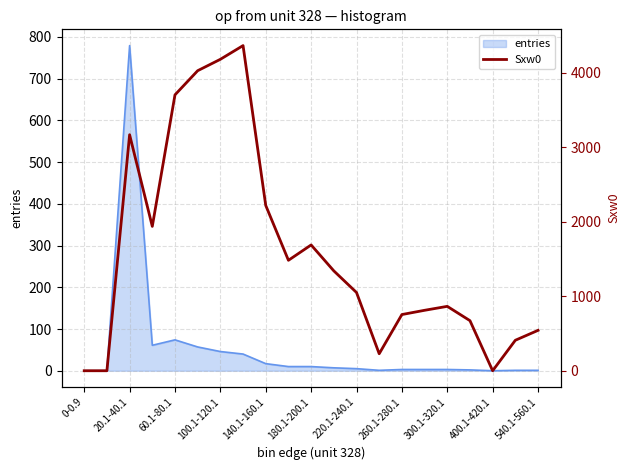

What is the change in value from 180.1-200.1 to 12?

-2976